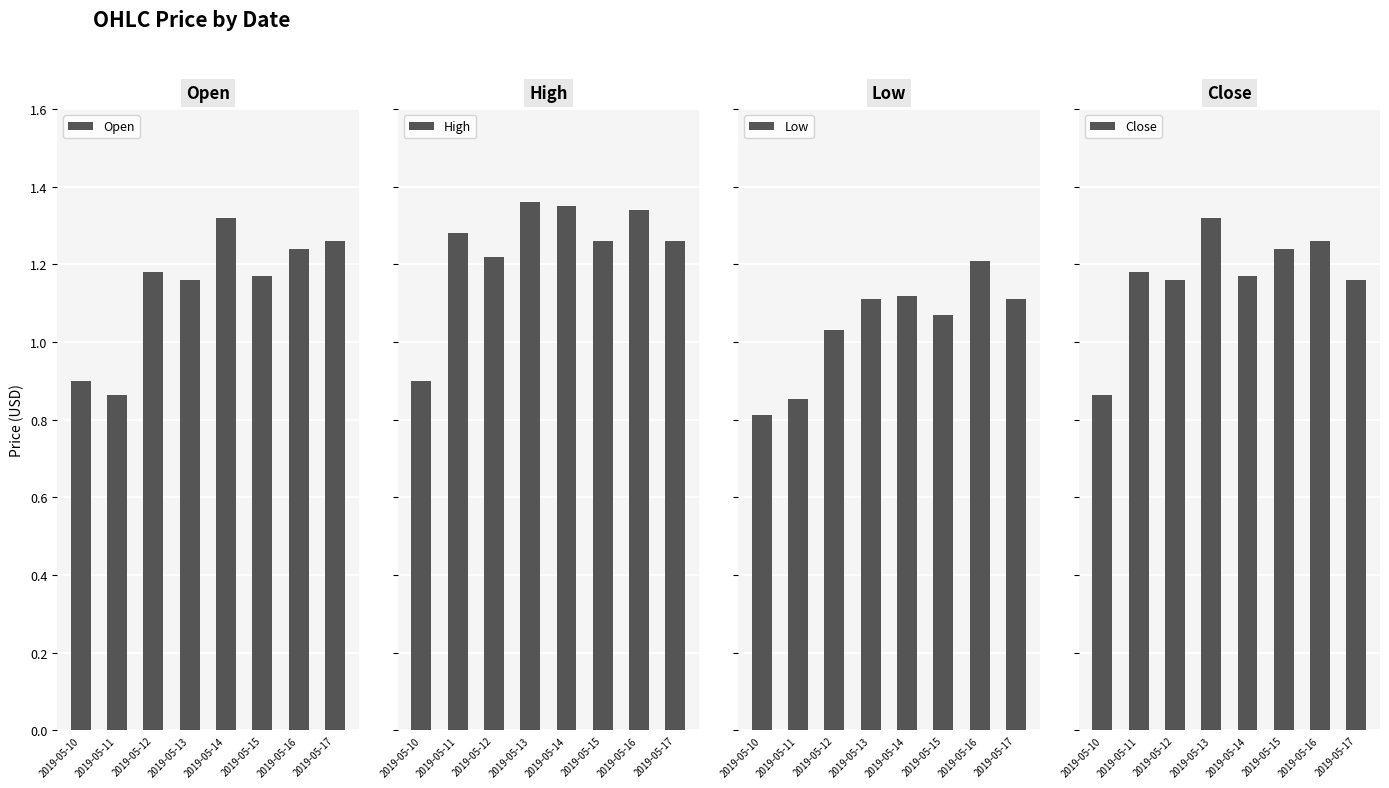

How many groups of bars are there?

8